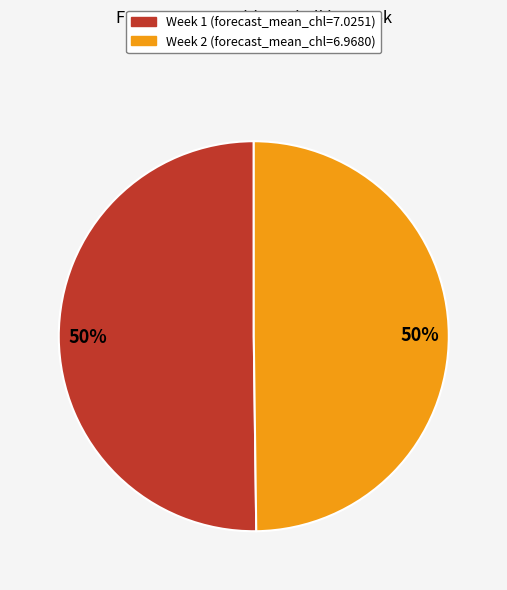

To the nearest percent, what portion does Week 2 represent?

50%